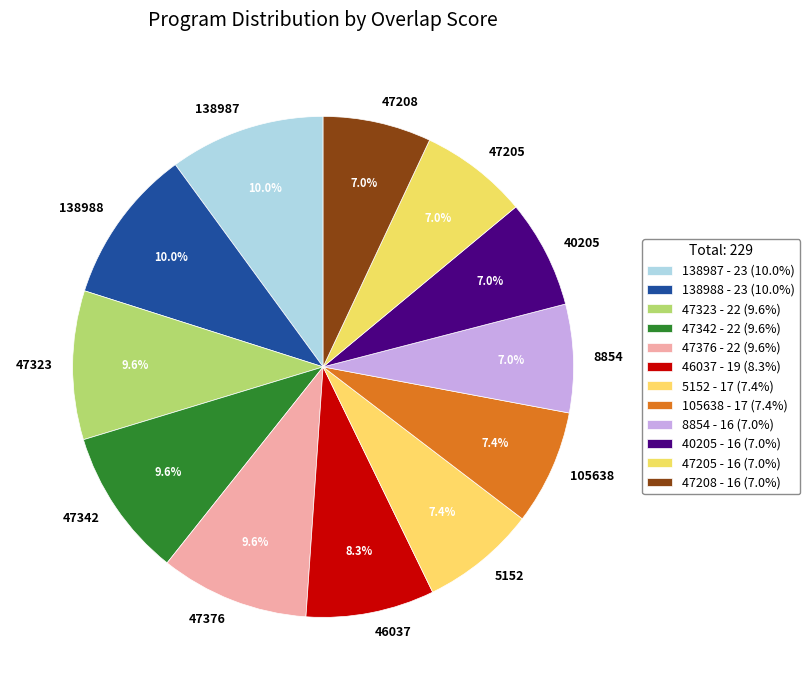

Approximately how many times larger is the value at 47208 compared to 47376?

0.7